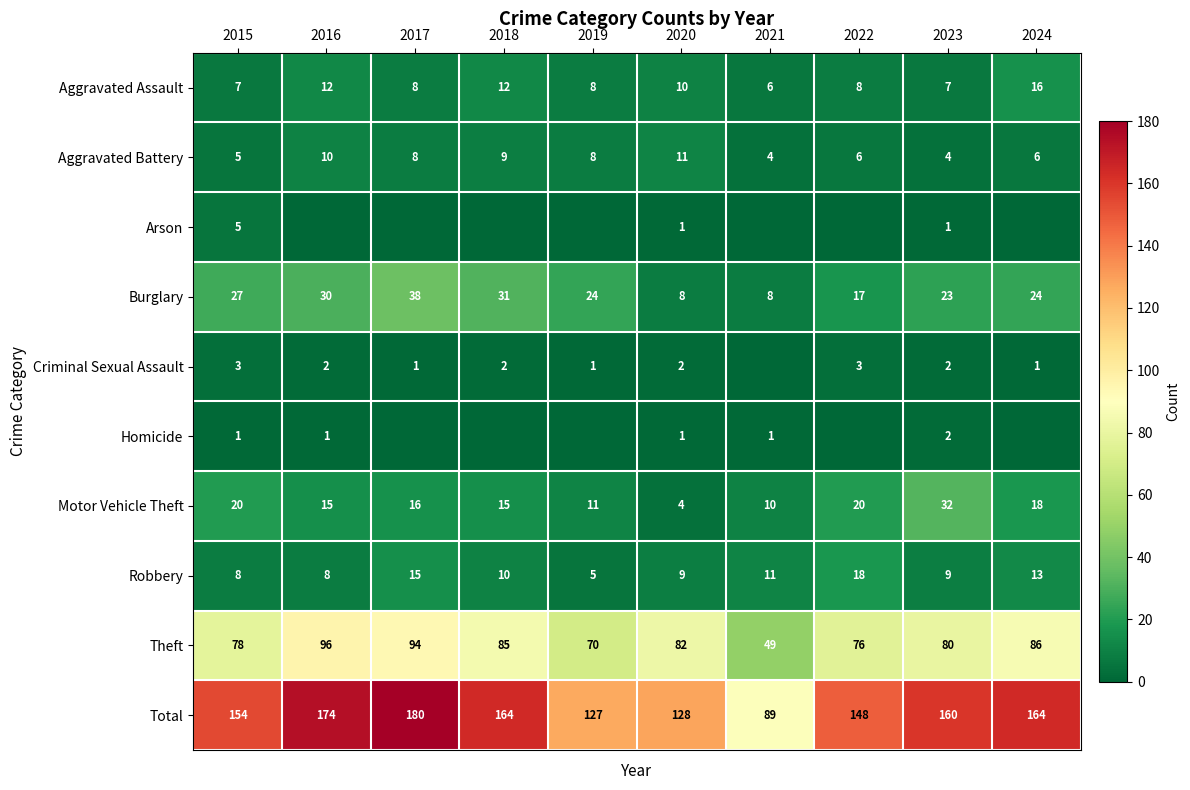

What is the total value across all series at 2019?

254